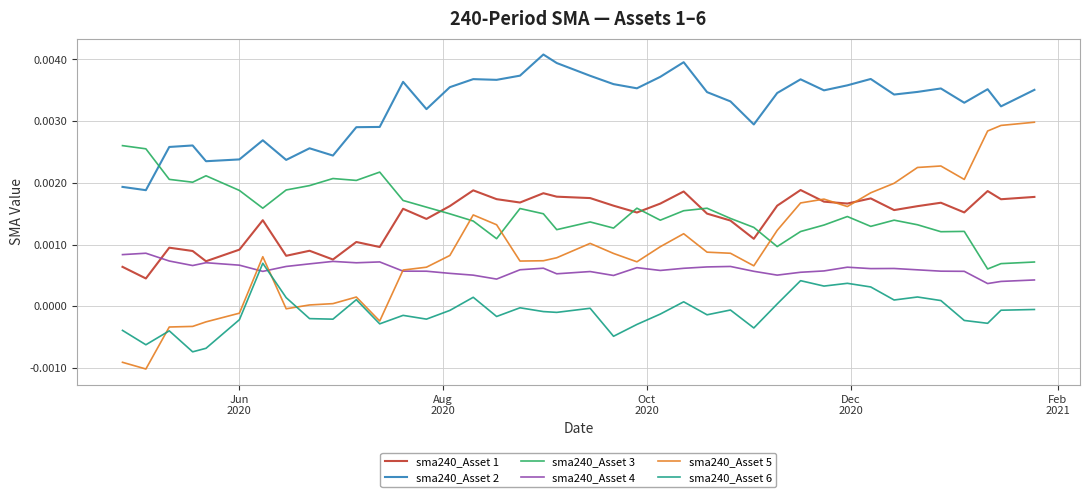

What are all the series names shown in the legend?

sma240_Asset 1, sma240_Asset 2, sma240_Asset 3, sma240_Asset 4, sma240_Asset 5, sma240_Asset 6